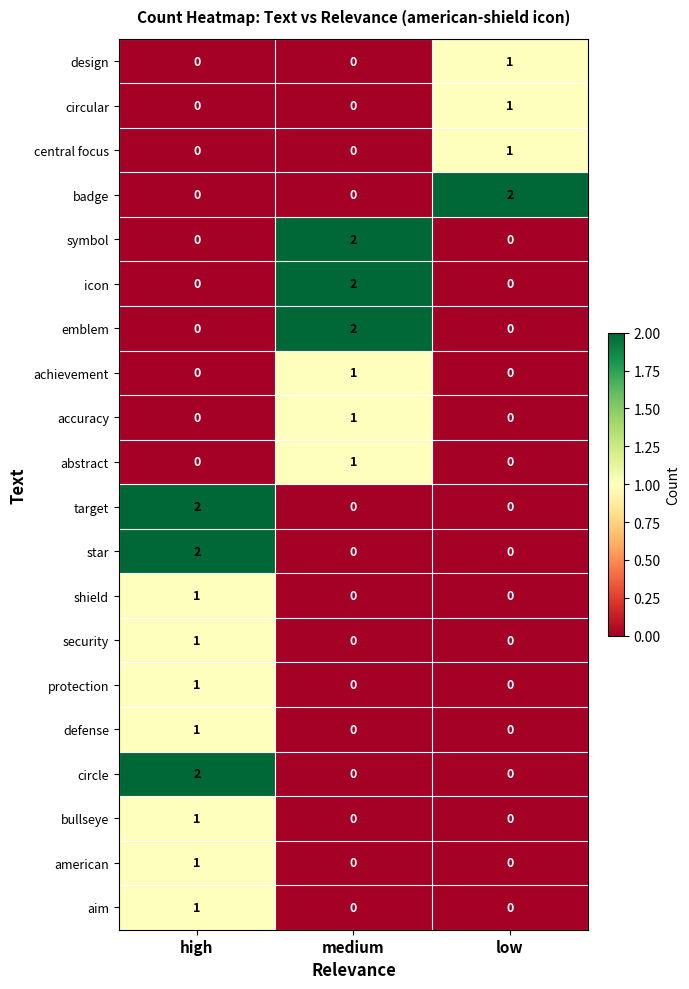

What is the total value across all series at high?

13